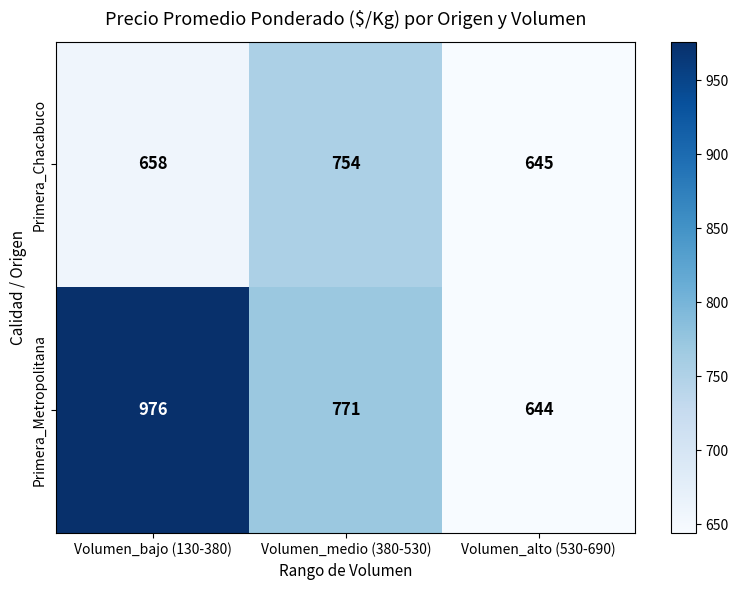

At which category is the sum across all series the highest?

Volumen_bajo (130-380)